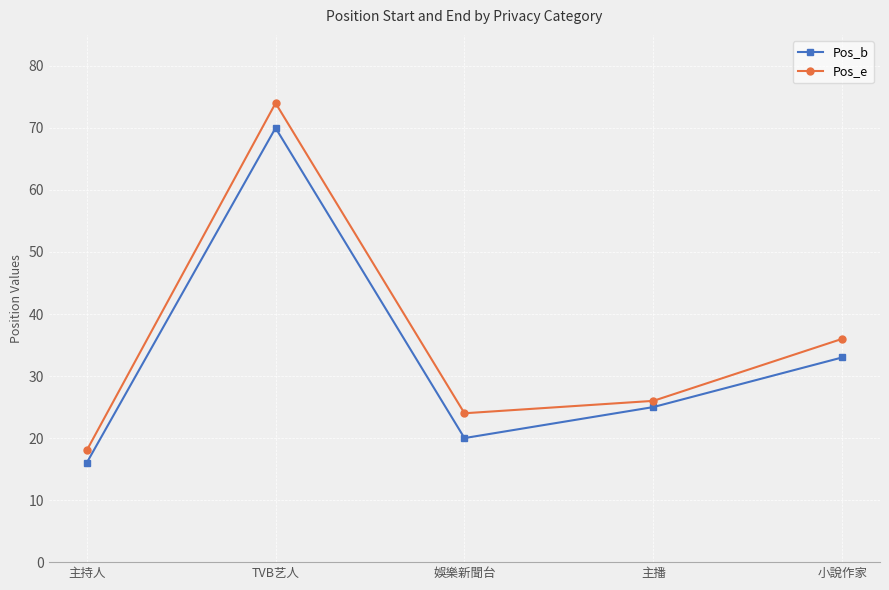

Which label corresponds to the smallest value in the chart?

主持人